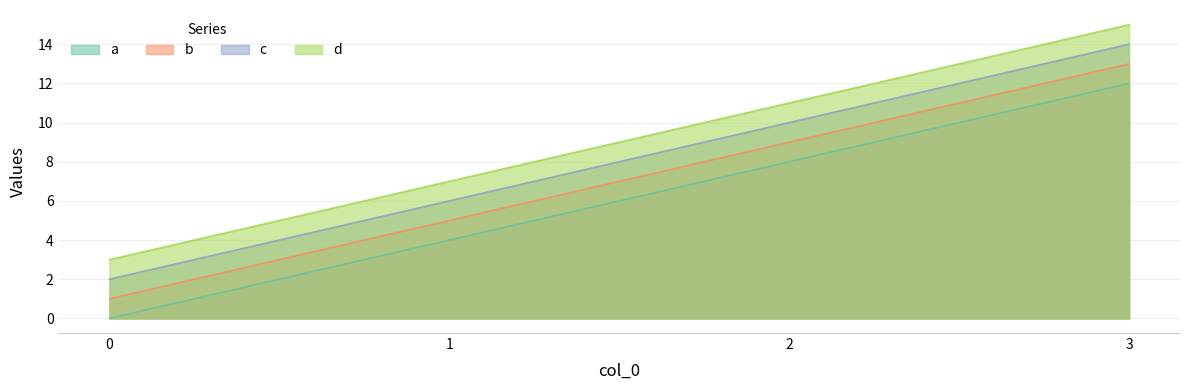

How many lines are shown in the chart?

4